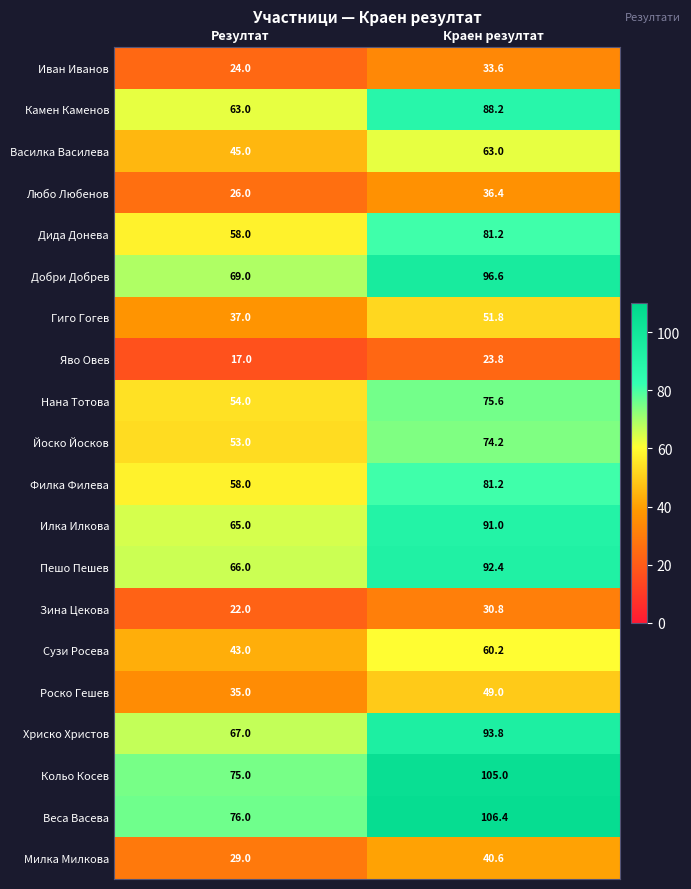

At which category is the sum across all series the highest?

Краен резултат